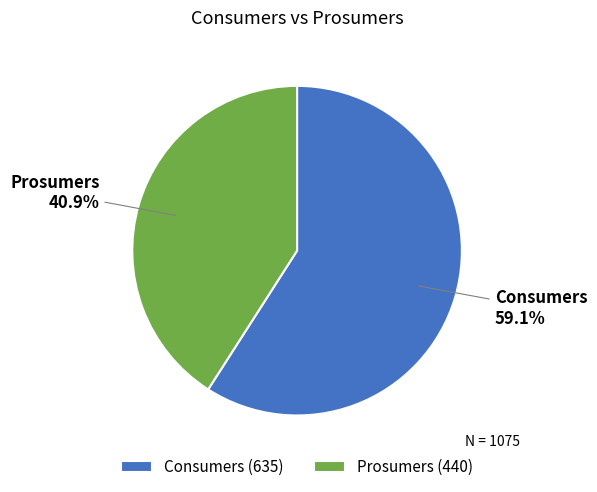

Combined, what portion of the pie is Consumers and Prosumers?

100.0%